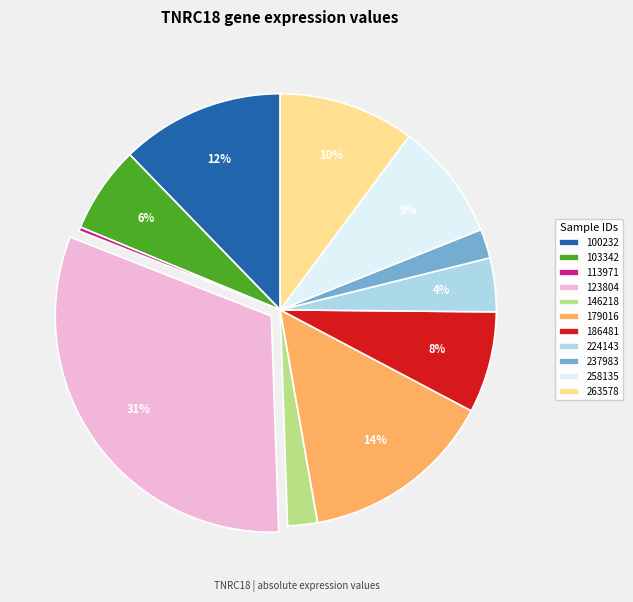

To the nearest percent, what portion does 100232 represent?

12%